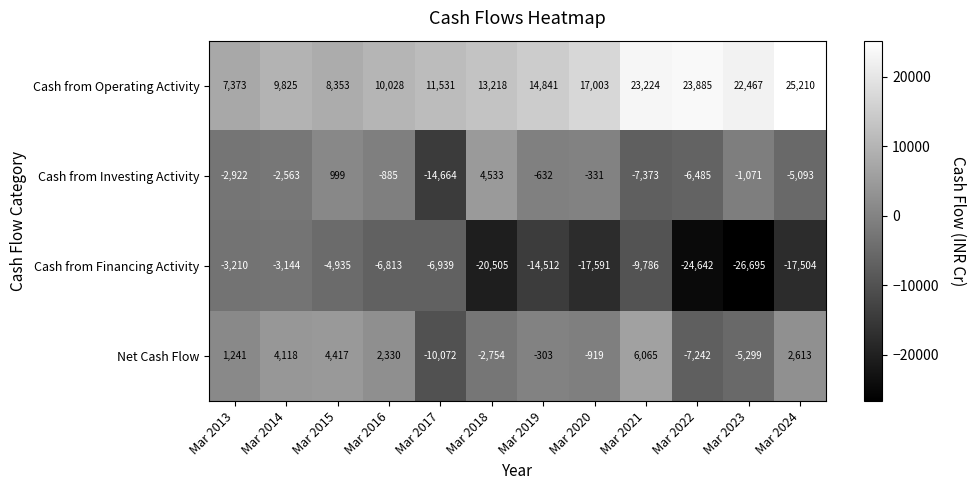

What is the difference between the maximum and second lowest values in the Cash from Investing Activity series?

11906